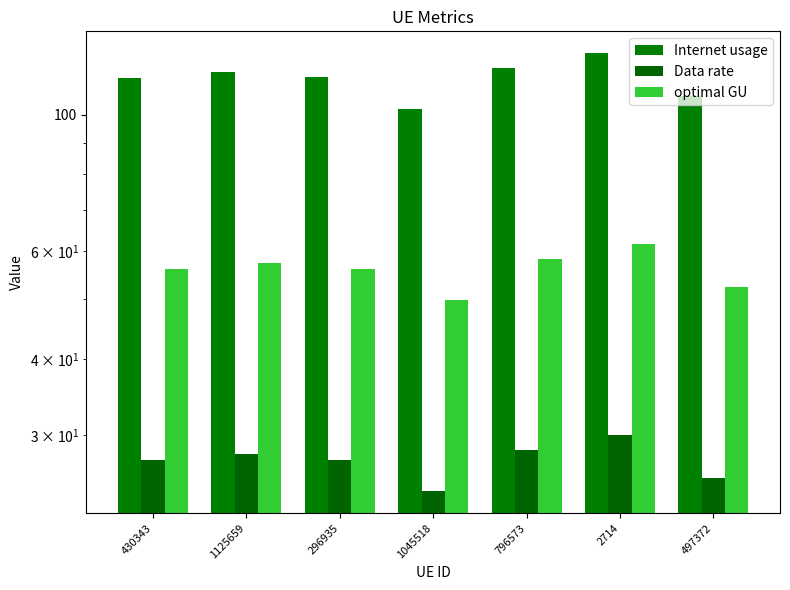

The Internet usage series shows 115.0 at 430343. True or false?

True